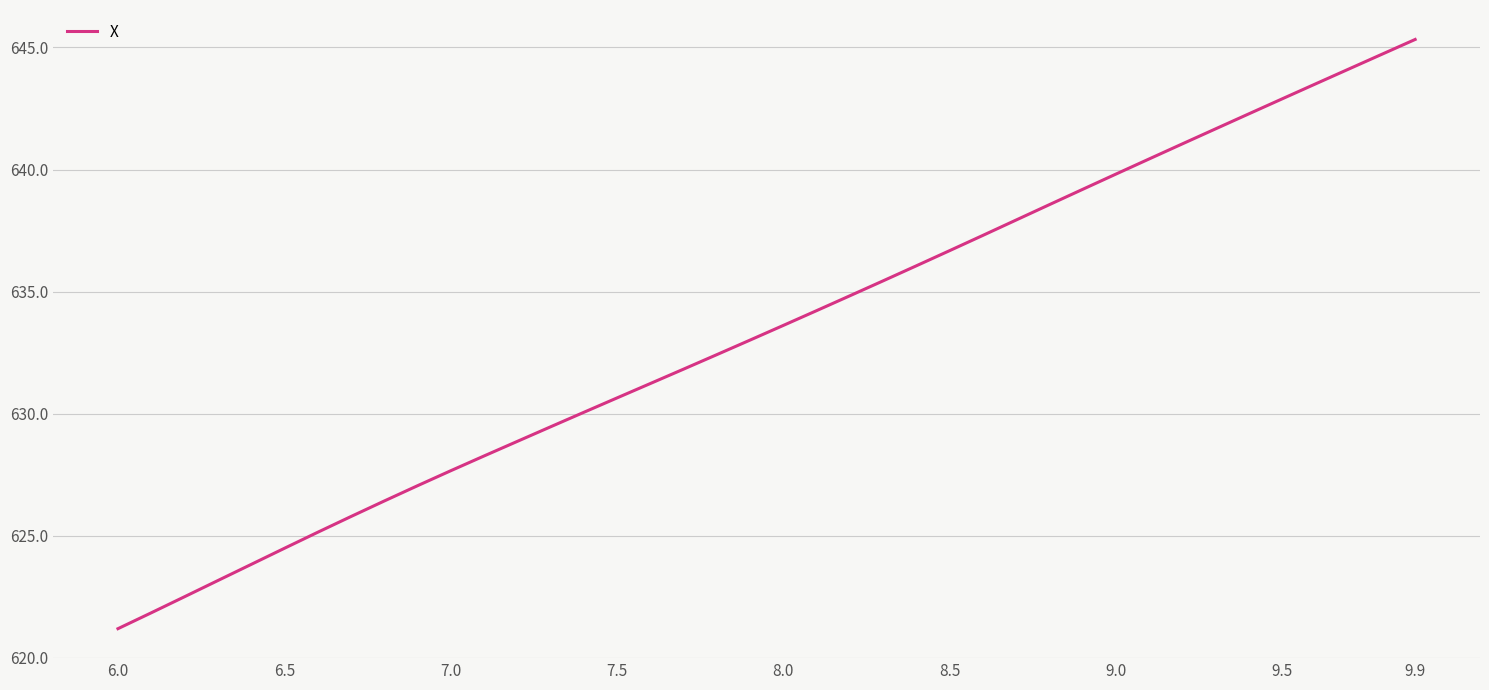

What is the greatest value displayed?

645.3